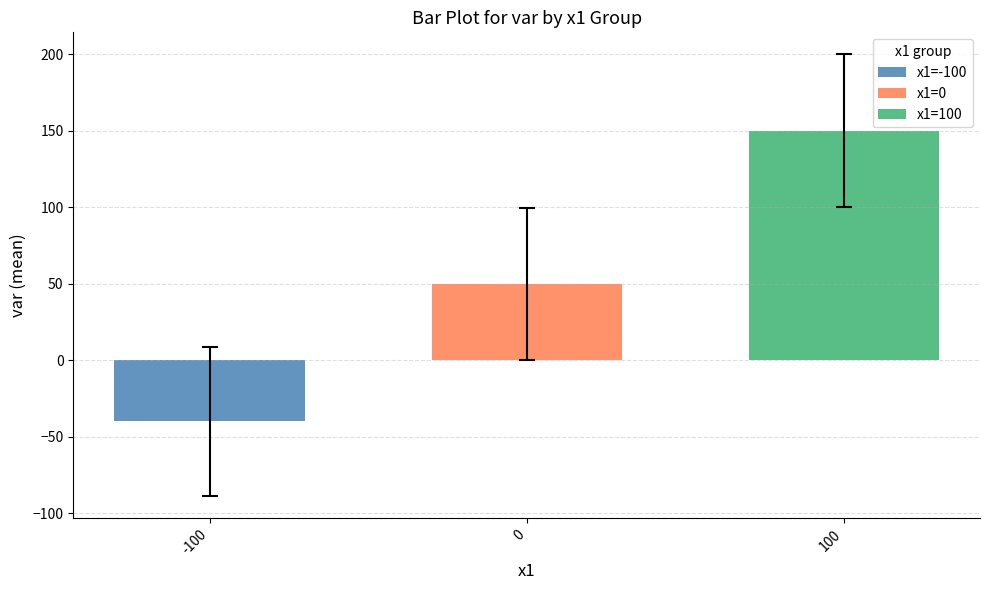

Rank the series at 0 from lowest to highest value.

x1=-100, x1=0, x1=100